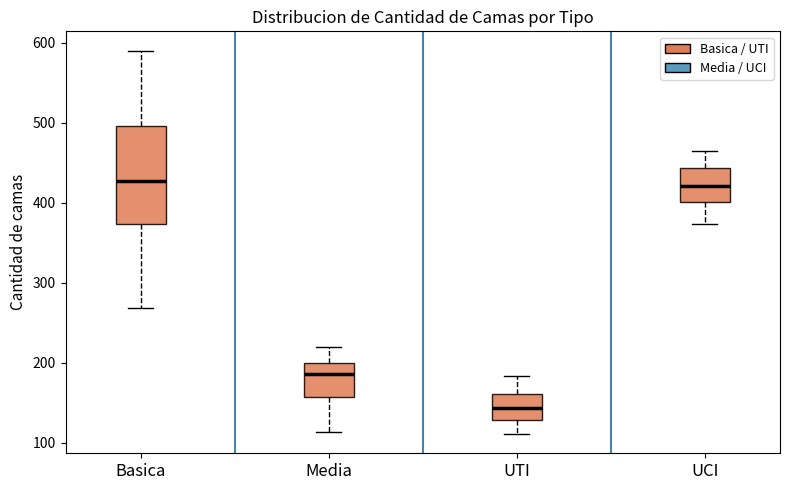

Comparing the boxes themselves (not the whiskers), which one is the tallest?

Basica